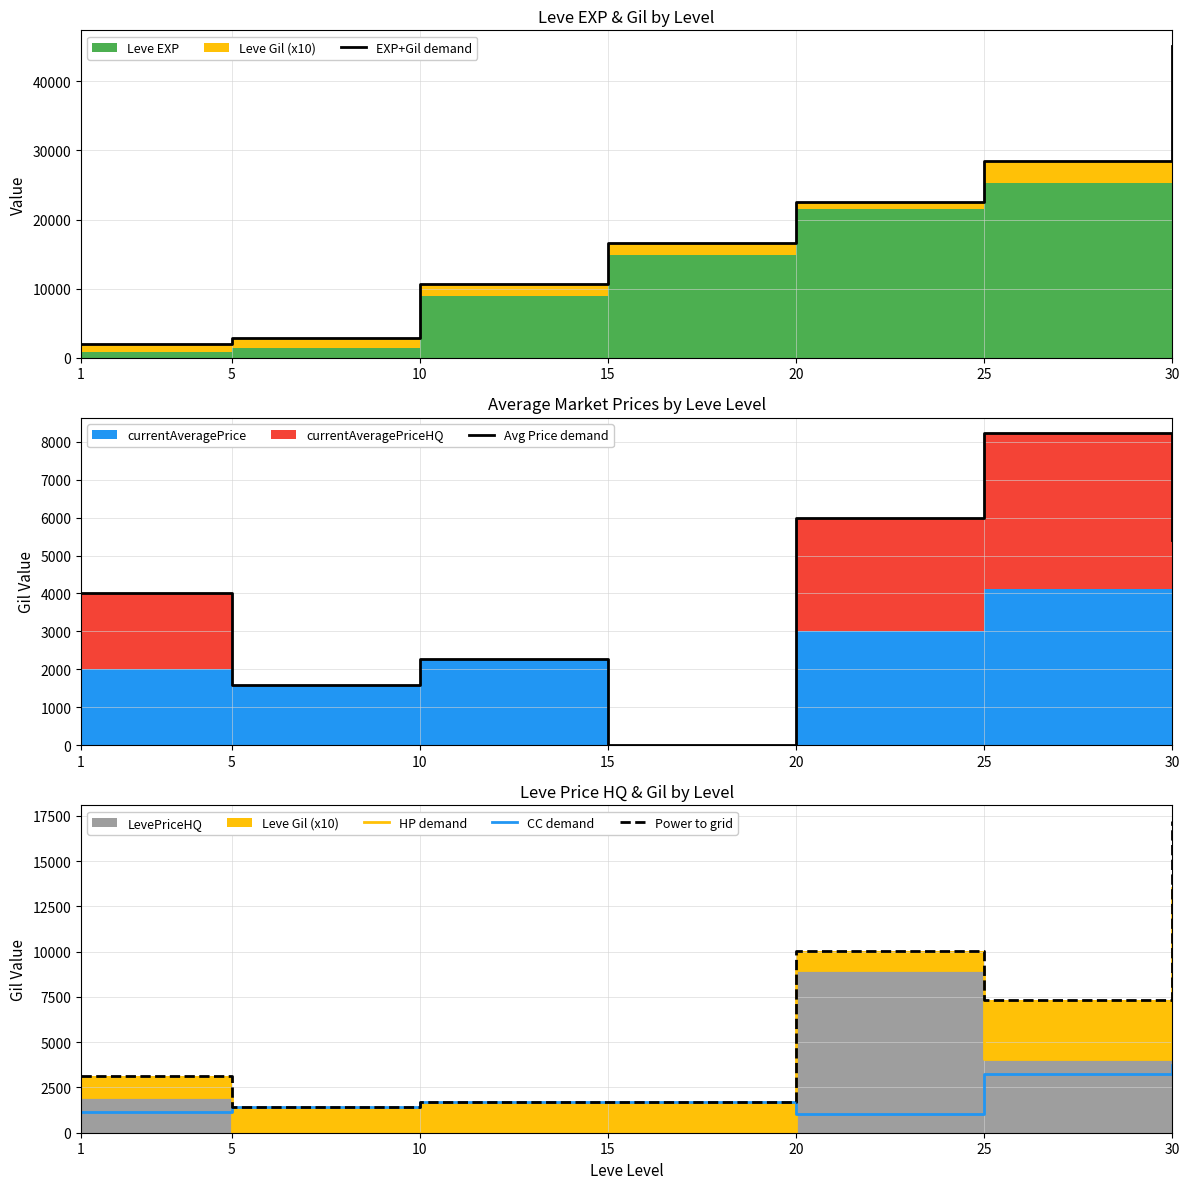

Which series changed the most between 1 and 20?

EXP+Gil demand